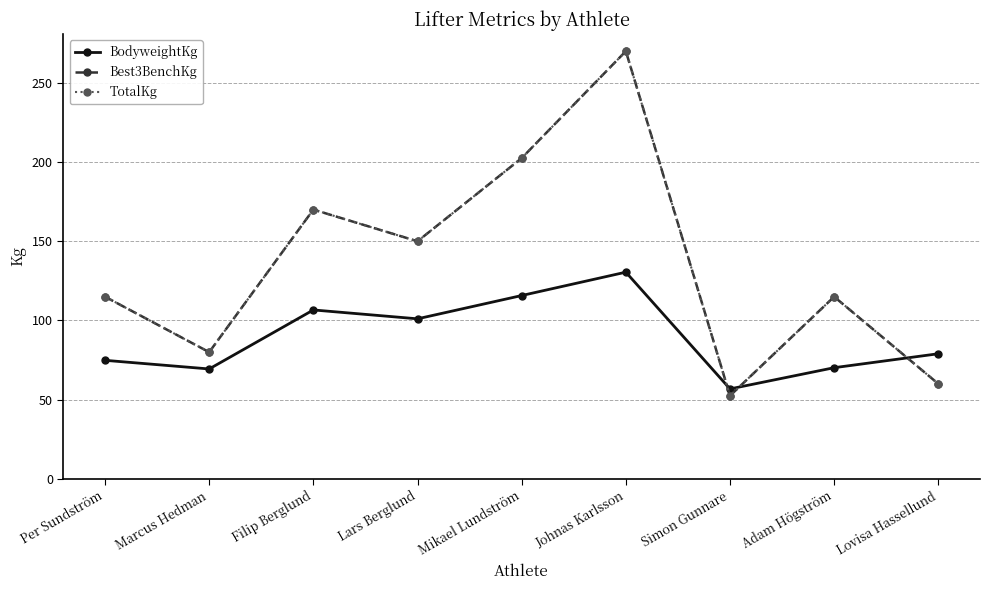

What is the value of the BodyweightKg point at the 8th from the left?

70.2